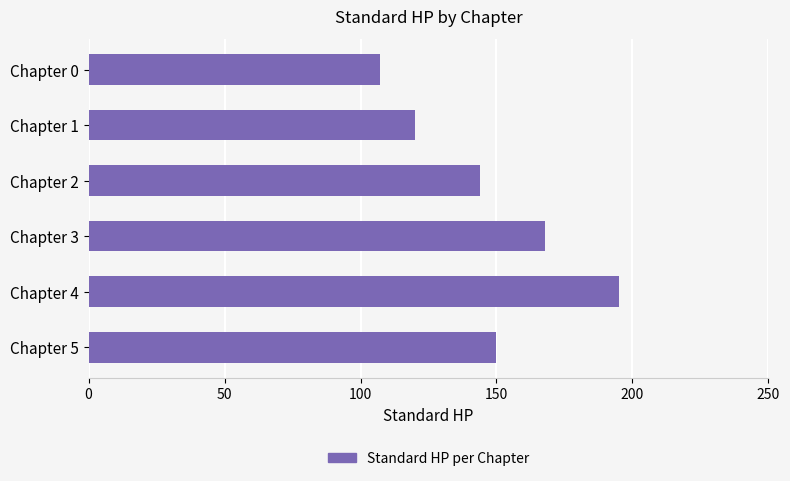

Count the number of categories in the chart.

6